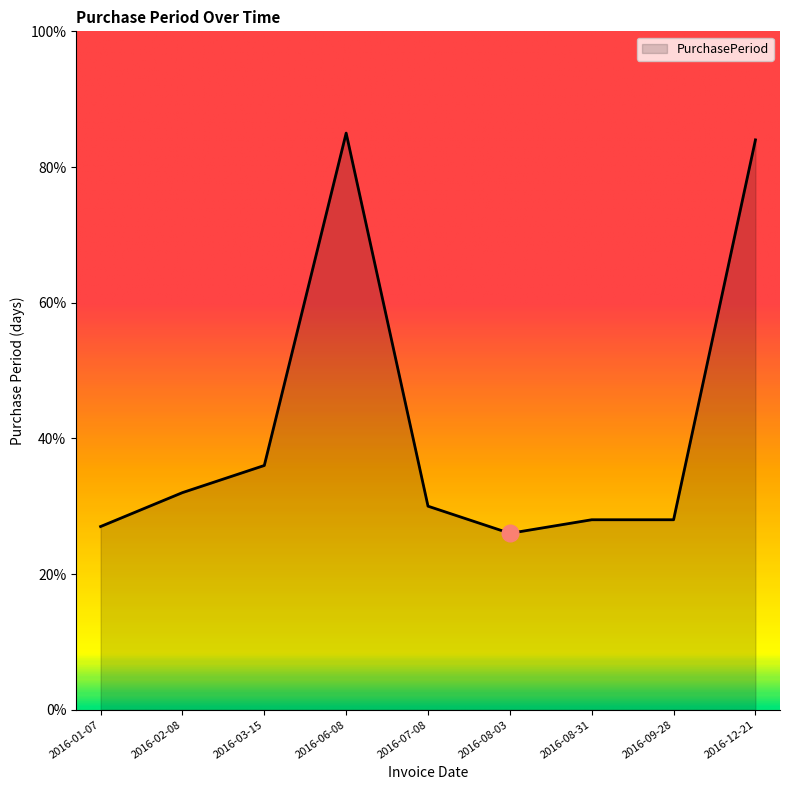

Reading left to right, what are all the values shown in this chart?

2016-01-07=27	2016-02-08=32	2016-03-15=36	2016-06-08=85	2016-07-08=30	2016-08-03=26	2016-08-31=28	2016-09-28=28	2016-12-21=84